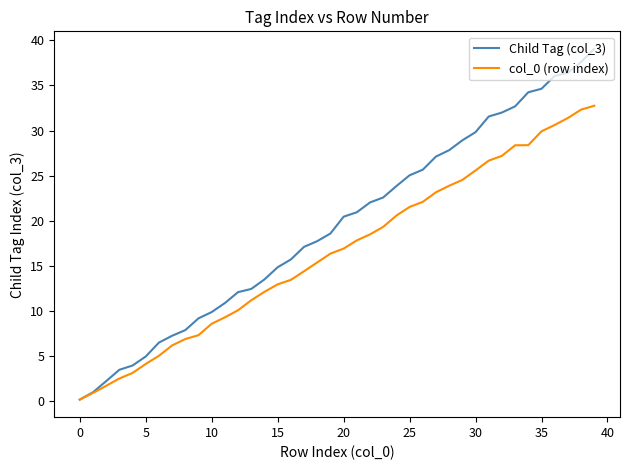

What is the greatest value displayed?

39.1